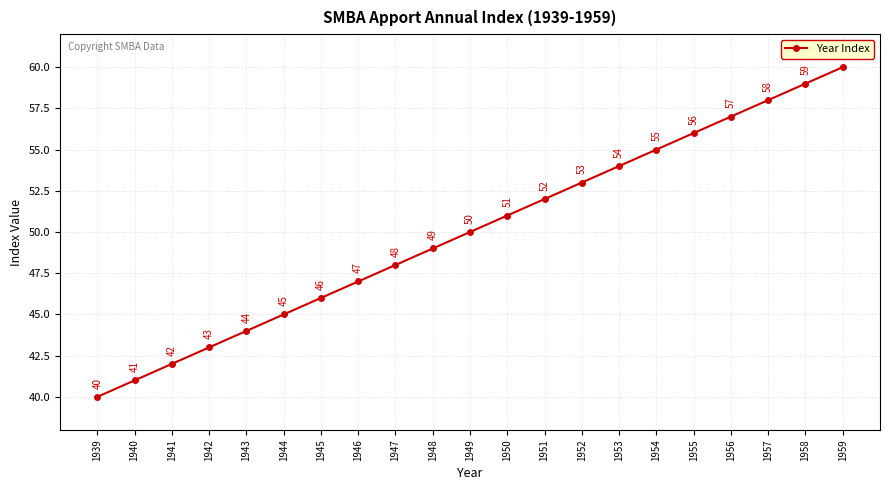

True or false: there are more than 0 points higher than both neighbors.

False